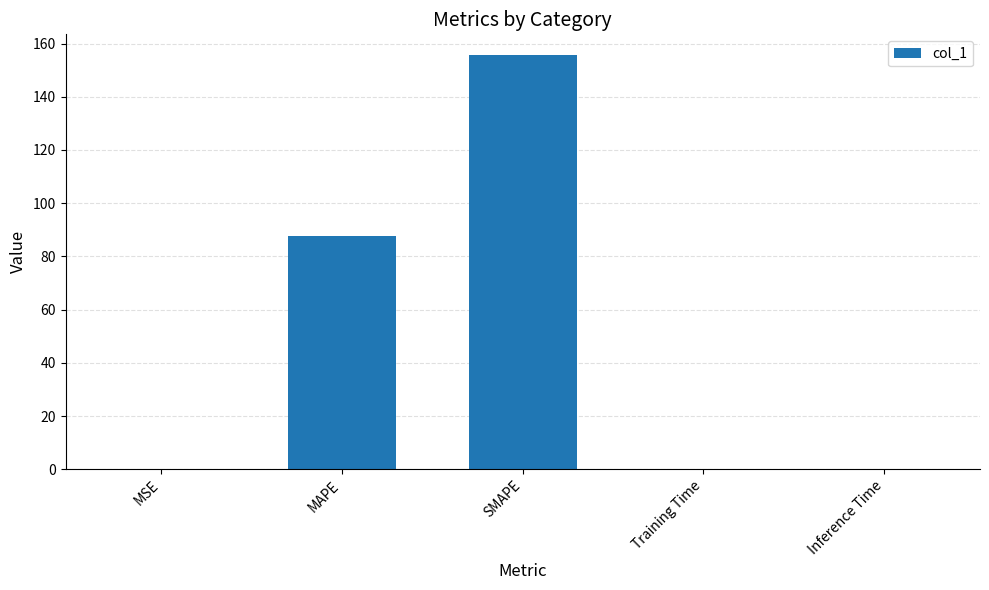

At which category does the chart reach its peak across all series?

SMAPE